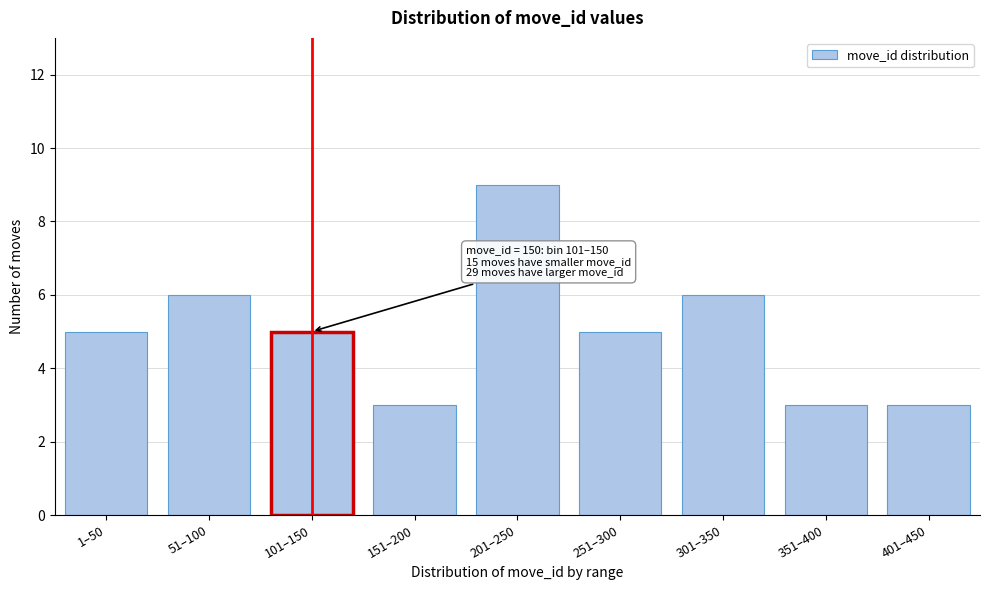

Reading left to right, extract all data points from this chart.

1–50=5	51–100=6	101–150=5	151–200=3	201–250=9	251–300=5	301–350=6	351–400=3	401–450=3